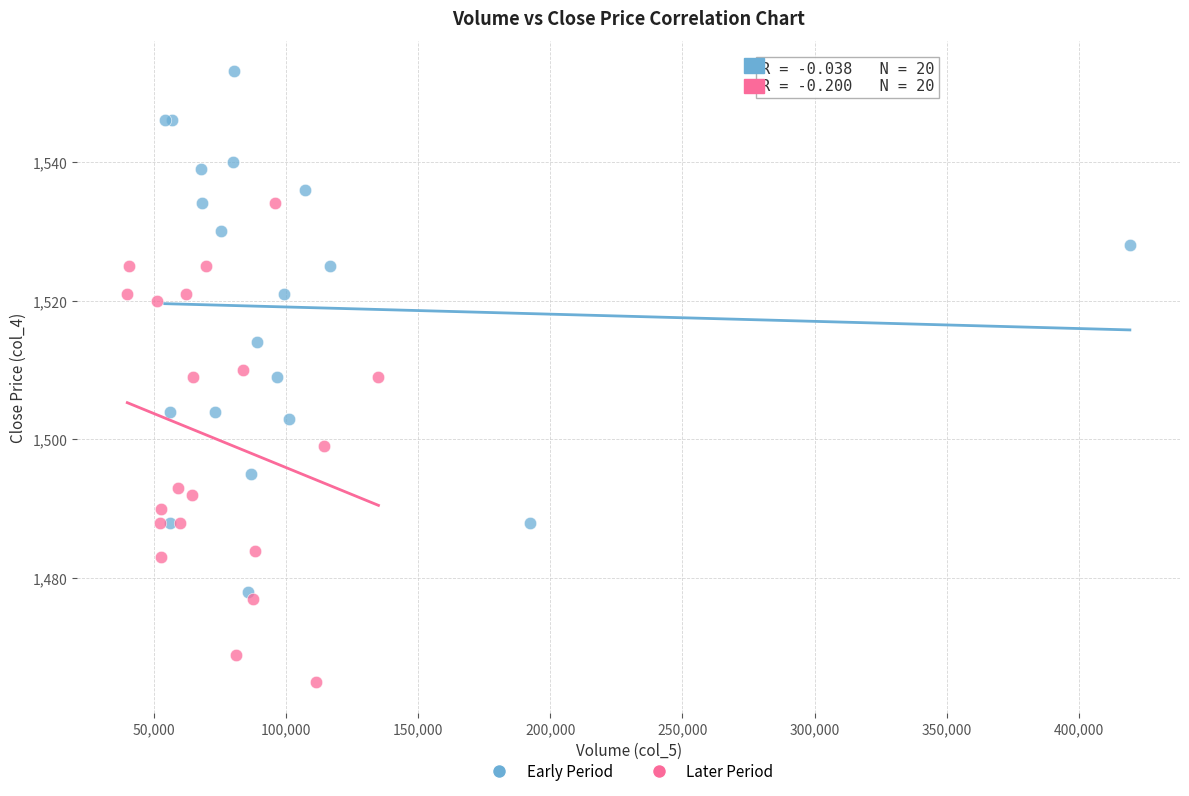

What are all the series names shown in the legend?

Early Period, Later Period